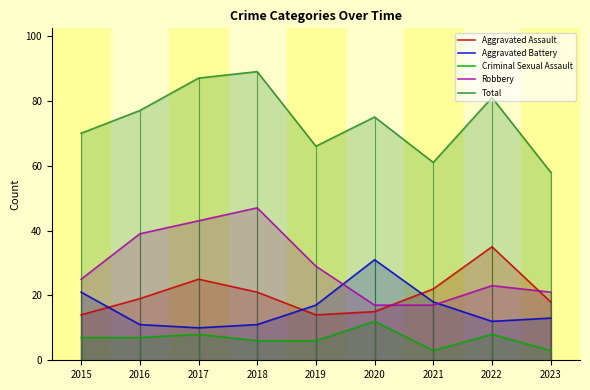

What is the average value of the Aggravated Assault series?

20